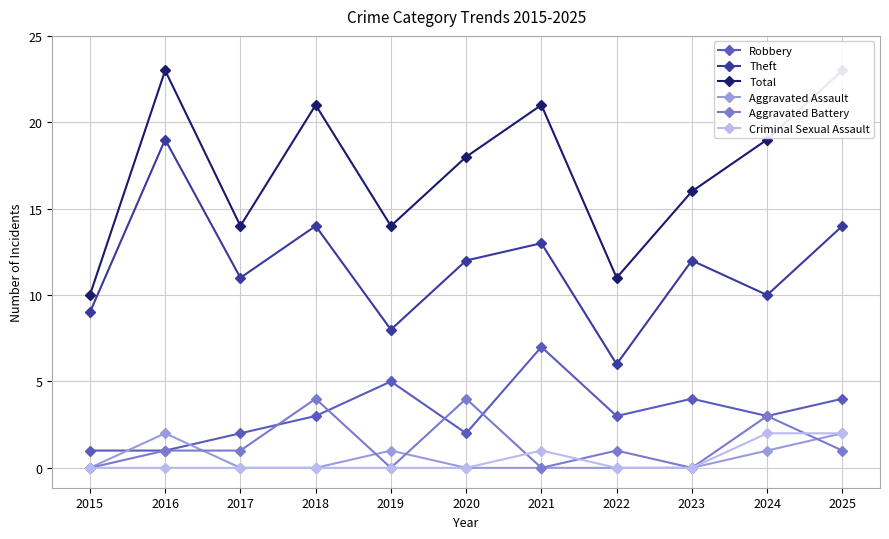

What is the greatest value displayed?

23